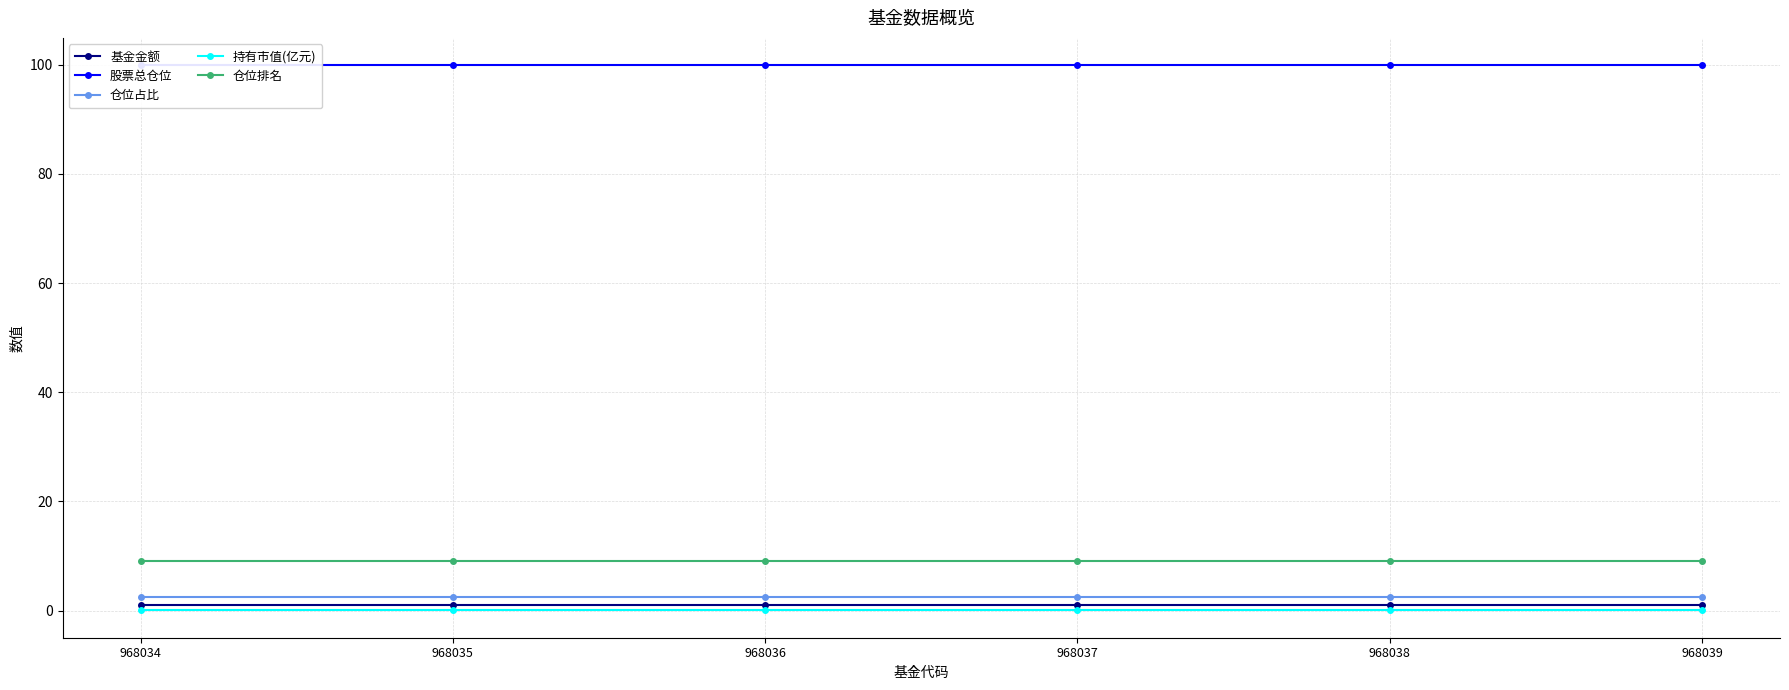

What is the value of the 仓位占比 point at the 6th from the left?

2.5